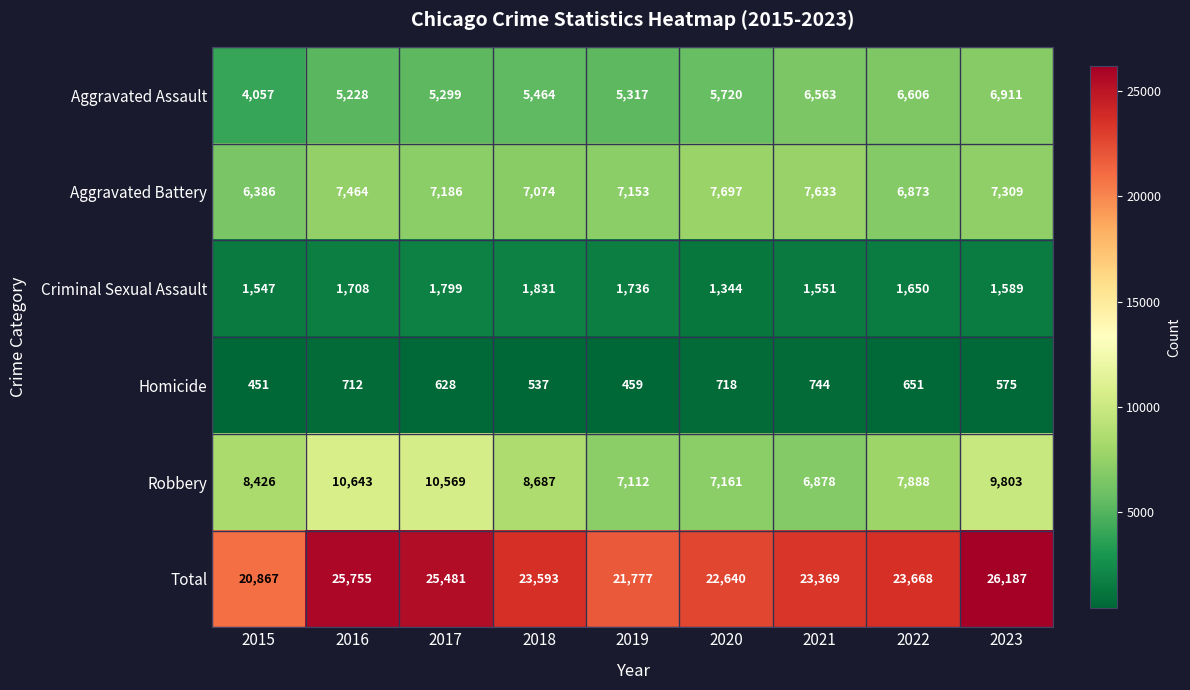

True or false: Aggravated Assault has a value of 5720 at 2020.

True